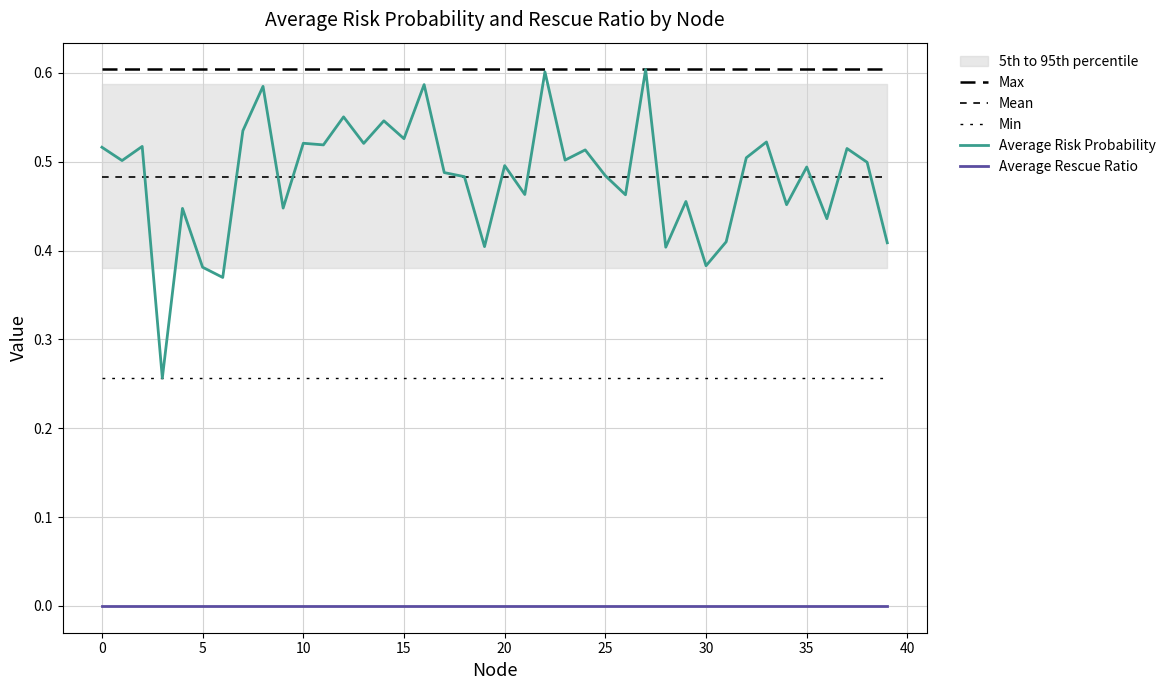

How many lines are shown in the chart?

5